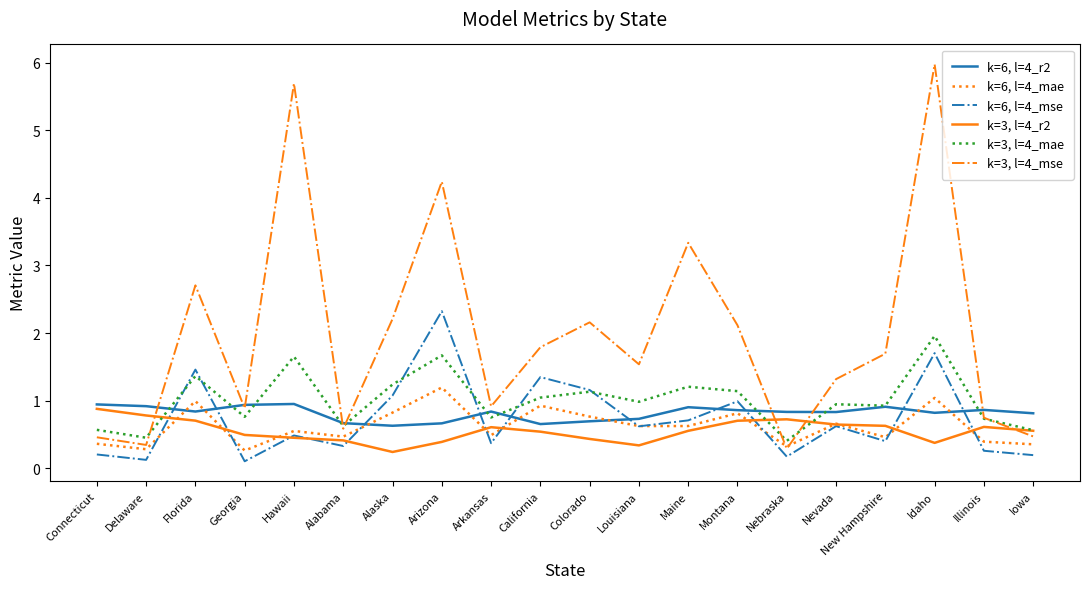

What is the spread (max minus min) of values at Delaware?

0.8